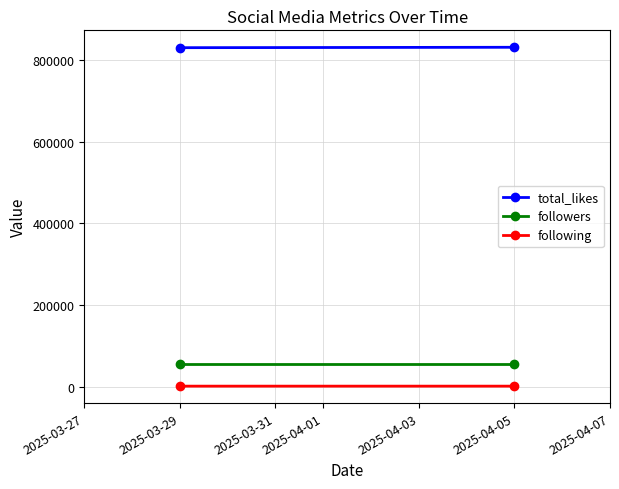

True or false: followers has a value of 18640 at 2025-03-29.

False